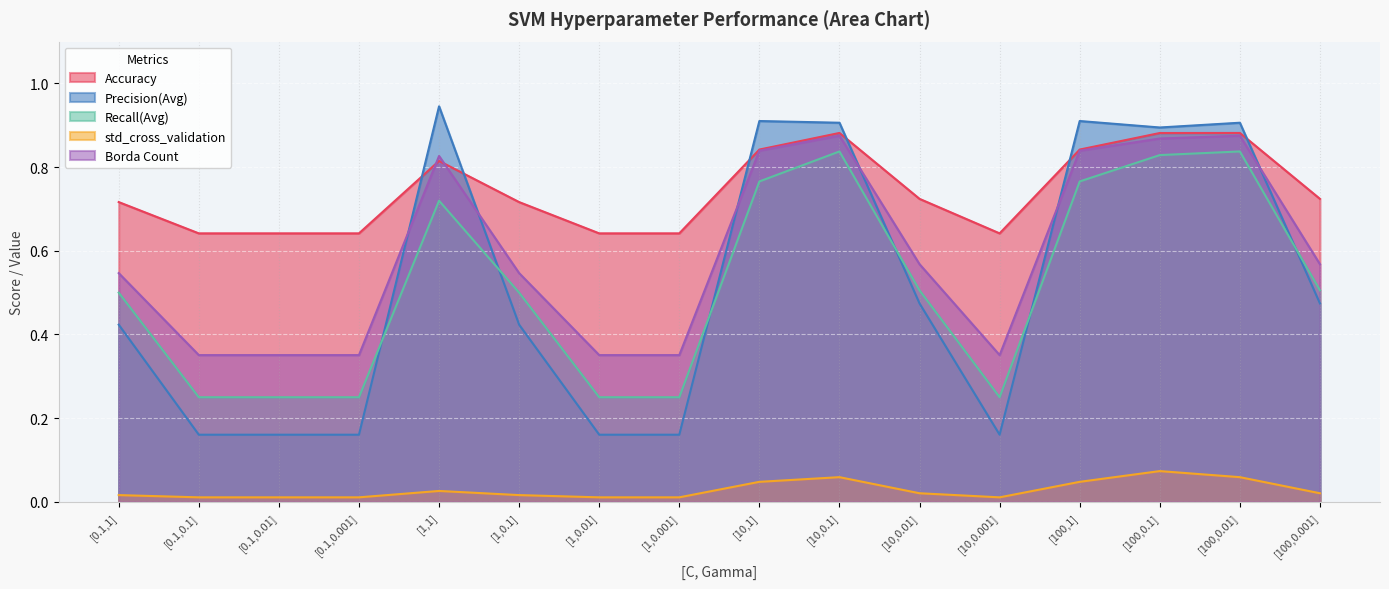

In std_cross_validation, how many points are lower than both neighbors (excluding endpoints)?

1